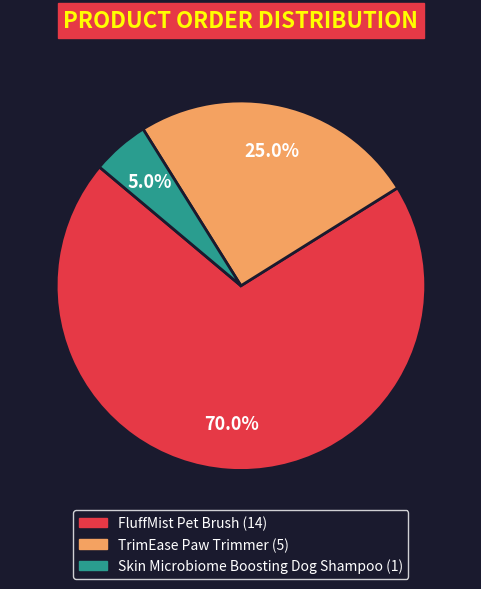

Is there a majority slice in this chart?

Yes